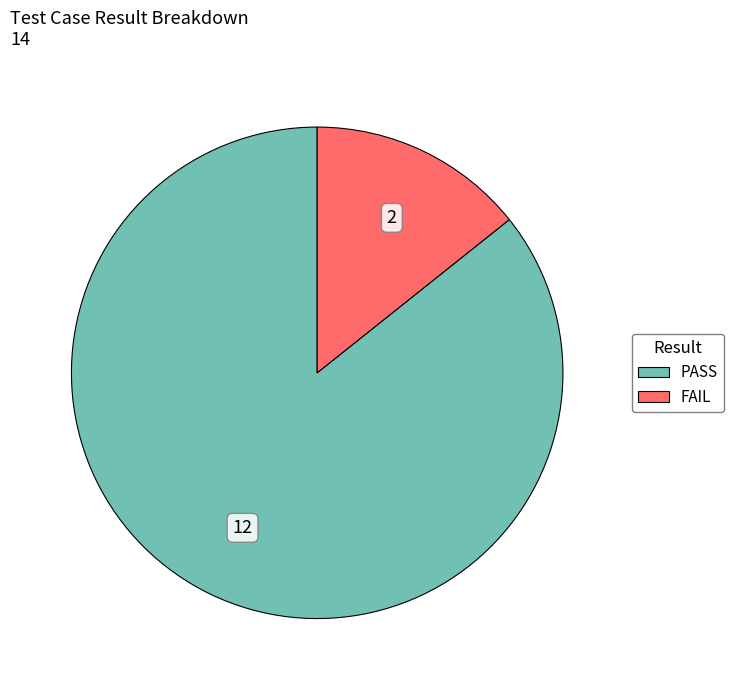

Rank the categories by value from lowest to highest.

FAIL, PASS